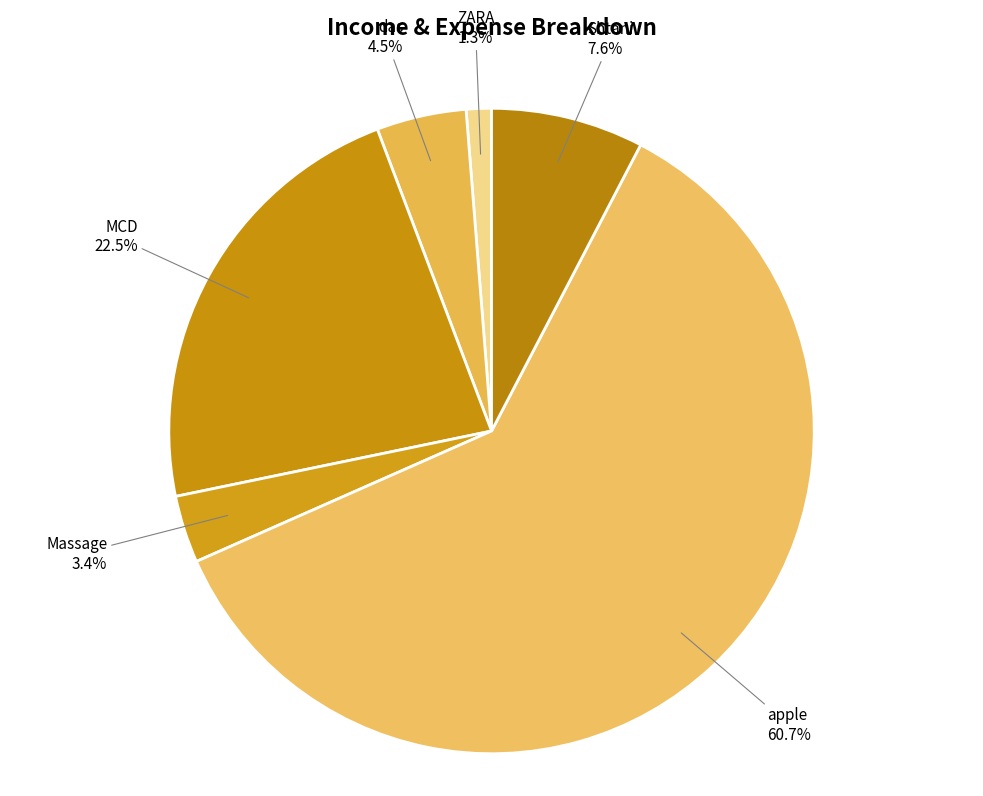

Rank the categories by value from highest to lowest.

apple, MCD, Shtani, das, Massage, ZARA